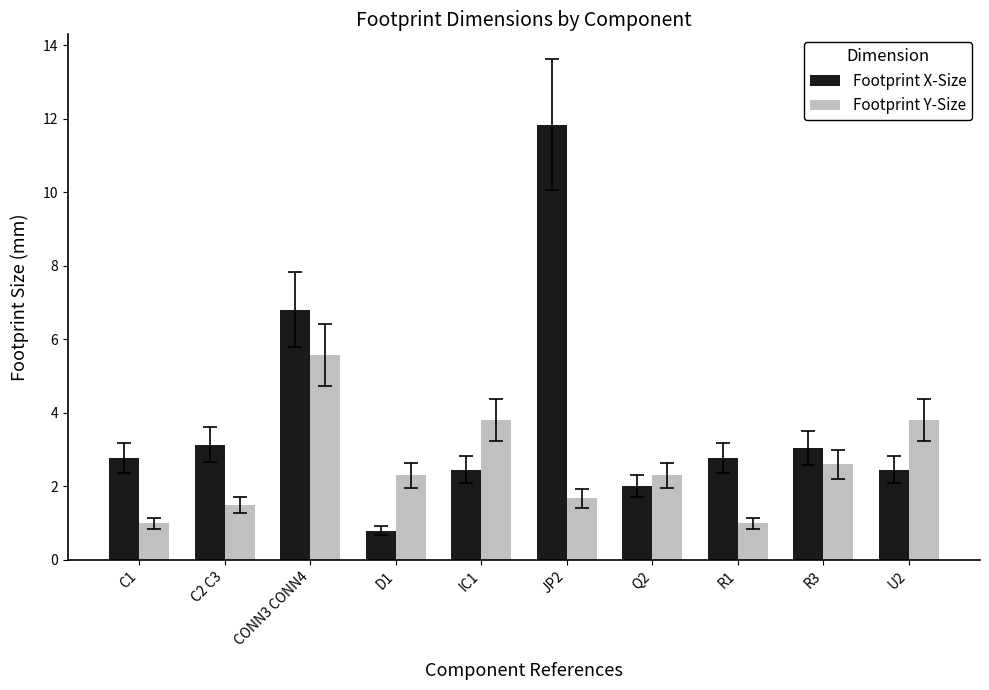

What is the sum of all Footprint X-Size values?

38.1